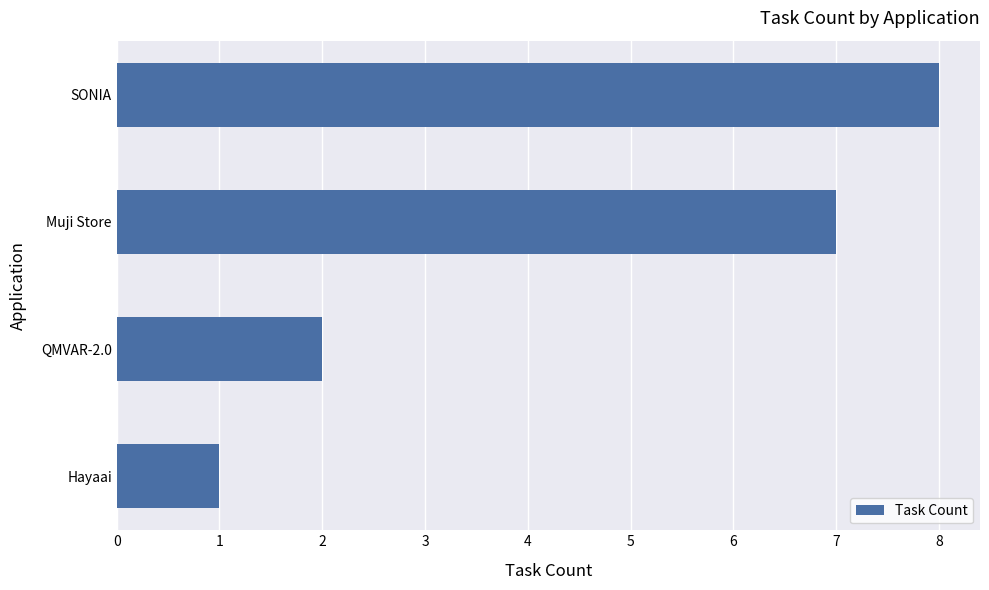

How many data points are less than 7?

2